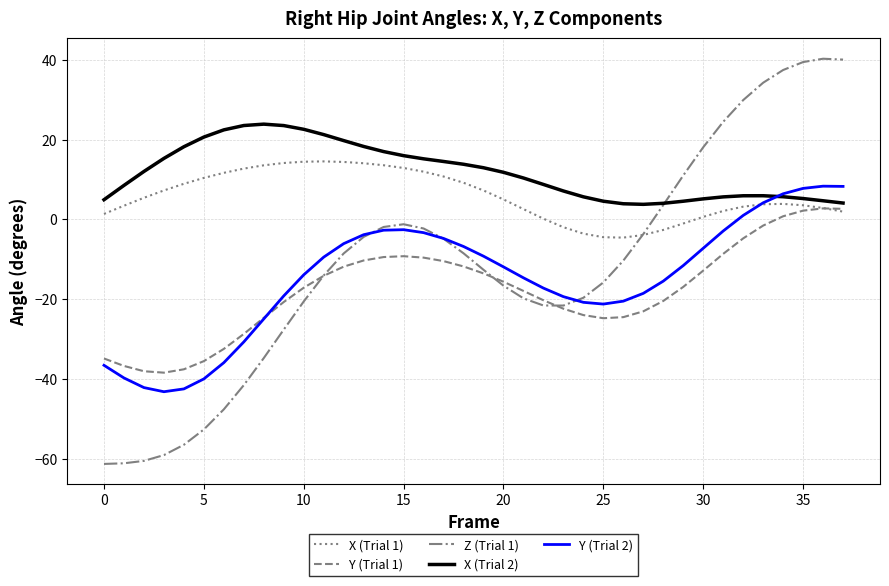

What is the greatest value displayed?

40.3